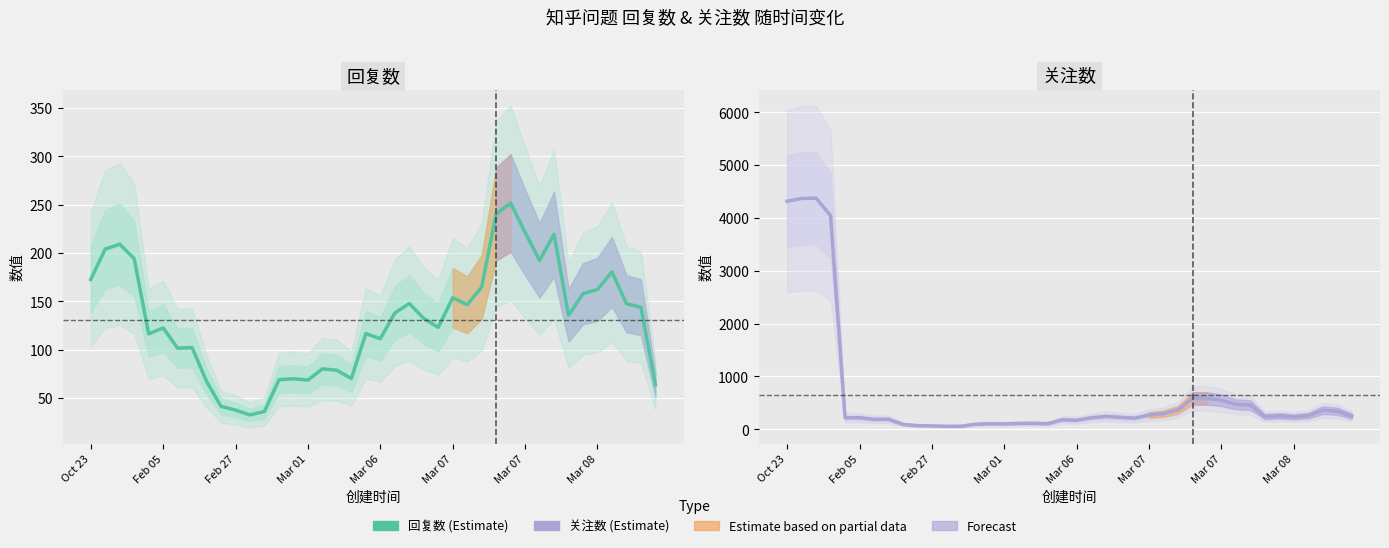

Reading right to left, what are all the values shown in this chart?

回复数: 64.0	144.0	147.6	180.6	162.4	158.0	135.6	219.6	192.4	221.4	251.8	240.4	164.8	146.6	153.8	123.2	132.4	147.8	138.0	111.4	116.8	70.2	78.8	80.2	68.6	70.0	69.0	36.2	32.6	37.6	41.4	67.2	102.2	101.6	122.6	116.4	194.2	209.2	204.2	172.8
关注数: 249.2	341.6	362.0	257.8	235.0	254.8	238.2	456.2	471.6	548.4	584.2	584.8	367.4	296.0	270.6	209.4	226.2	243.2	216.8	170.8	178.2	105.6	112.0	110.4	100.8	105.0	94.4	57.2	56.2	64.2	68.6	92.0	190.2	186.6	218.8	218.0	4046.4	4375.6	4369.2	4317.0